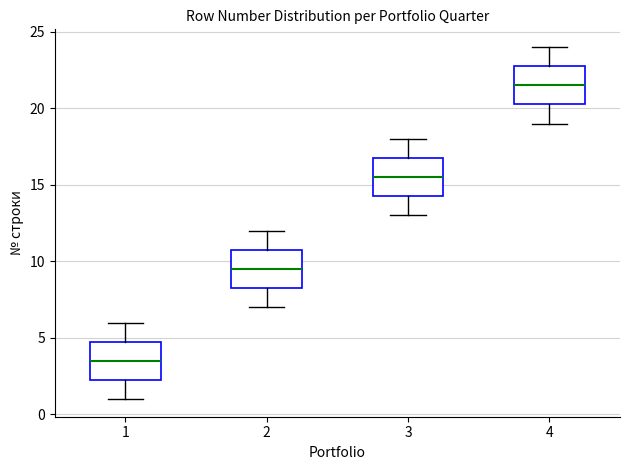

Reading left to right, read every box against the y-axis: the position of its median line, the range the box covers, and the ends of its whiskers. The values are not printed on the chart, so give them approximately, as read against the axis.

1: median 3.5, box 2.5 to 5.0, whiskers 1.0 to 6.0
2: median 9.5, box 8.5 to 11.0, whiskers 7.0 to 12.0
3: median 15.5, box 14.5 to 17.0, whiskers 13.0 to 18.0
4: median 21.5, box 20.5 to 23.0, whiskers 19.0 to 24.0